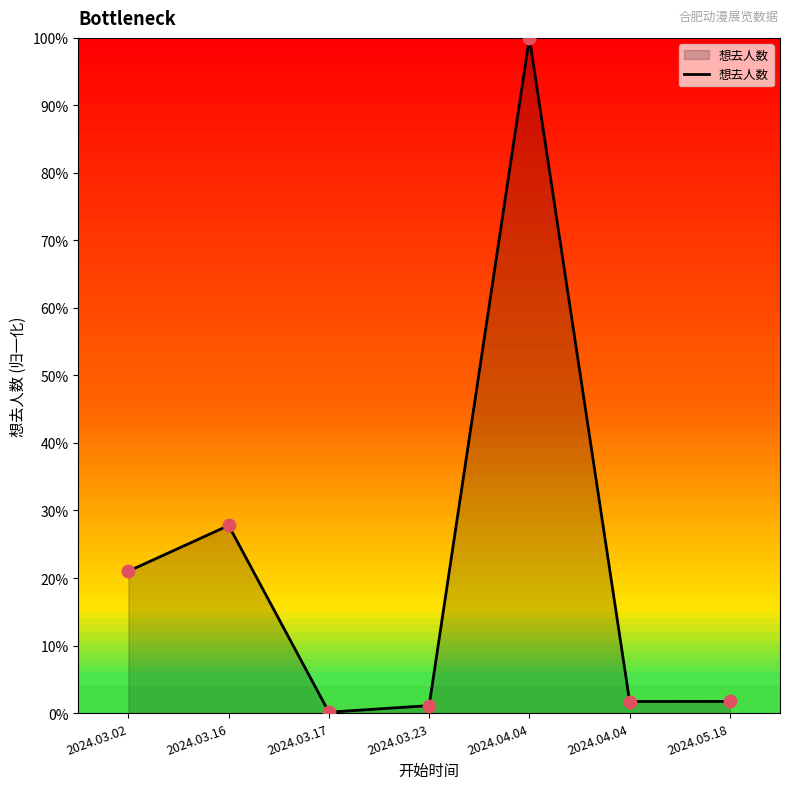

Between 2024.03.16 and 2024.04.04, which is larger?

2024.04.04